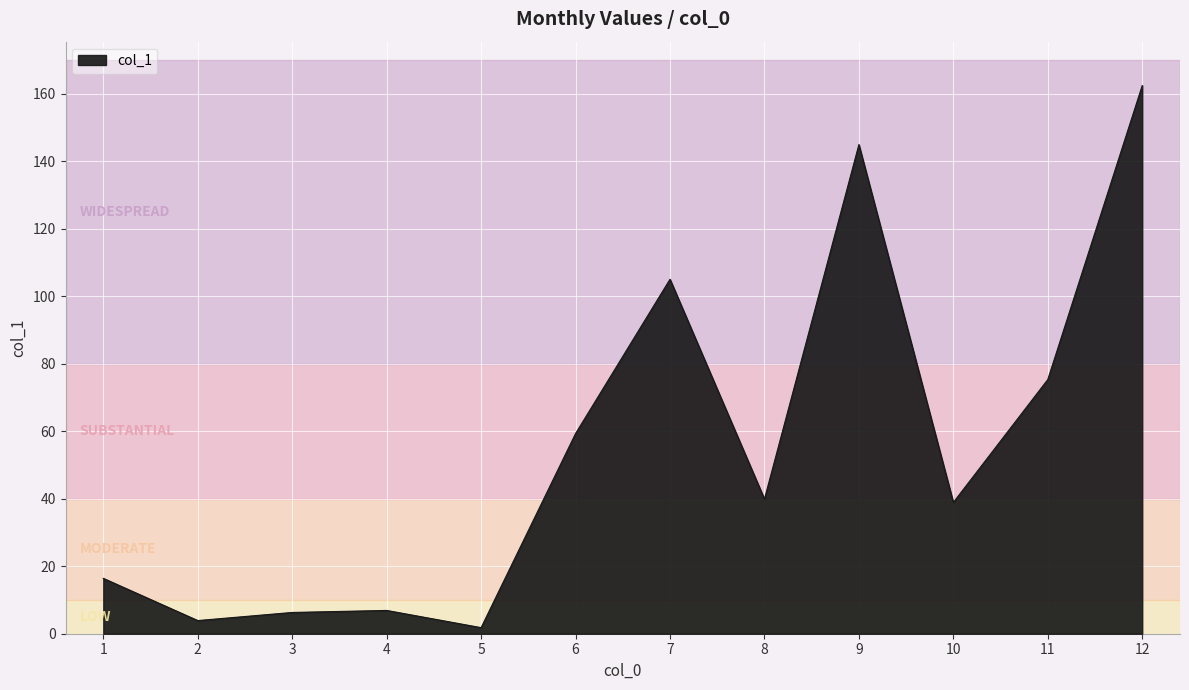

What value does the data have at 4?

6.9